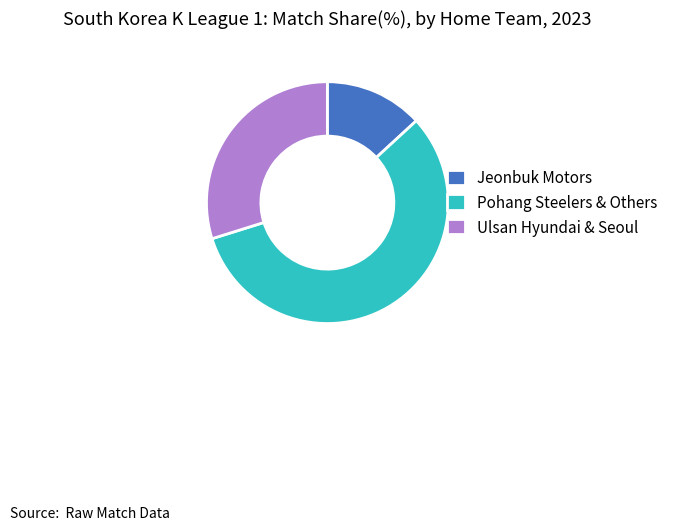

What is the smallest slice in the pie chart?

Jeonbuk Motors